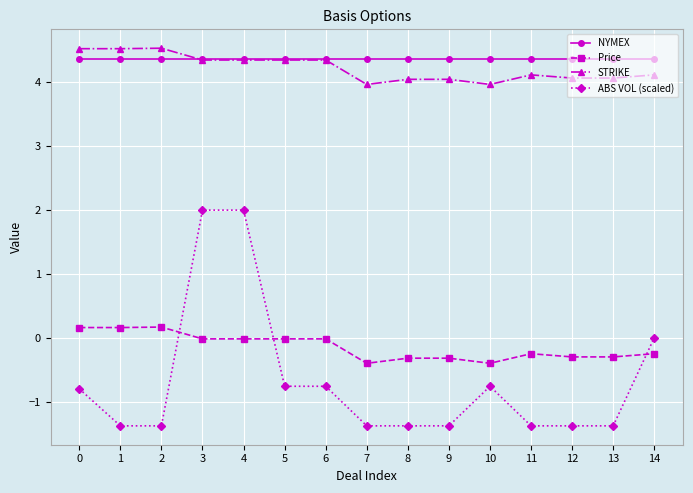

What is the value of the NYMEX point at the 9th from the left?

4.4